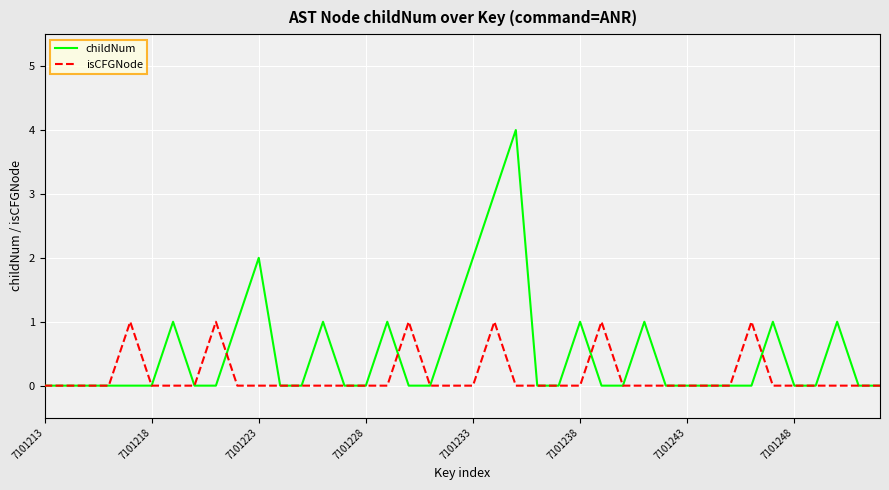

Which series has the largest range (max minus min)?

childNum